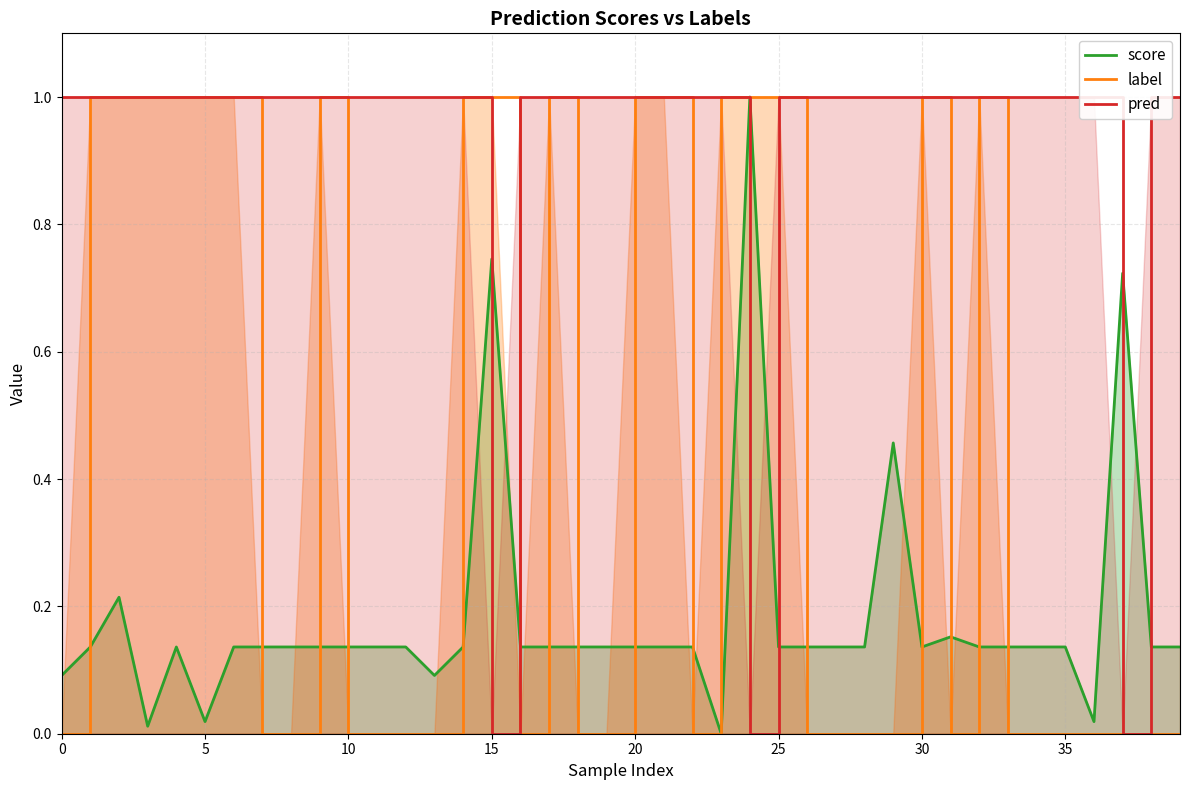

Is it true that pred equals 1.0 at 19?

True